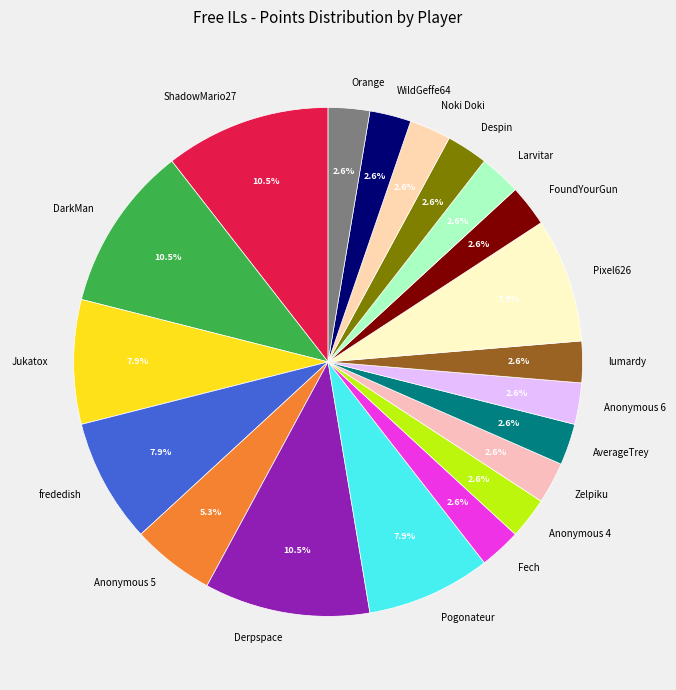

Combined, do WildGeffe64 and Jukatox account for over 50%?

No